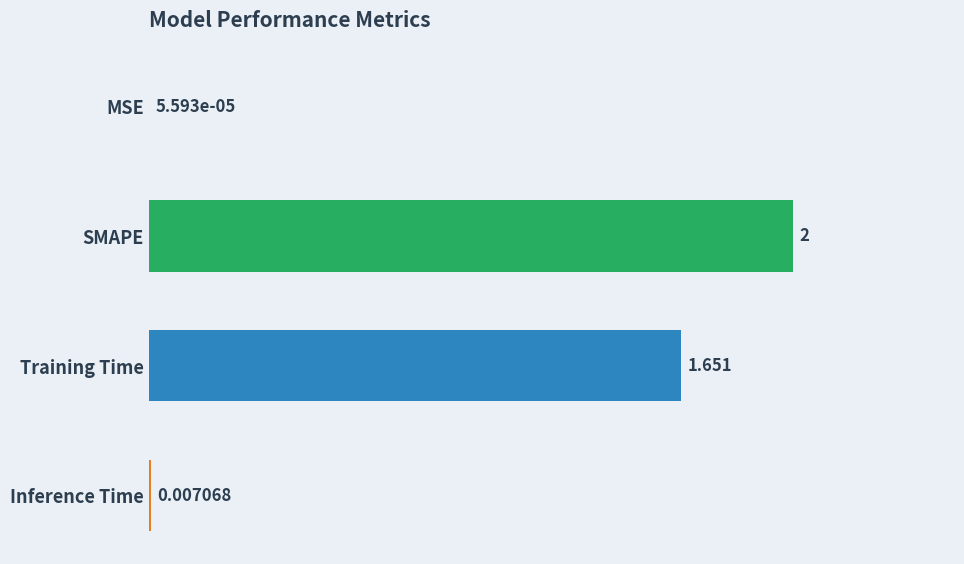

Where is the data nearest to the value 1?

Training Time